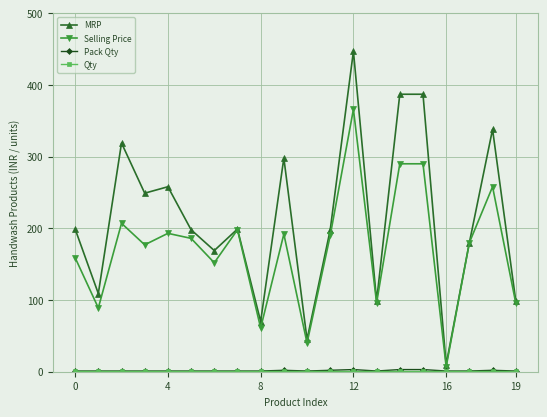

Which series has the largest range (max minus min)?

MRP